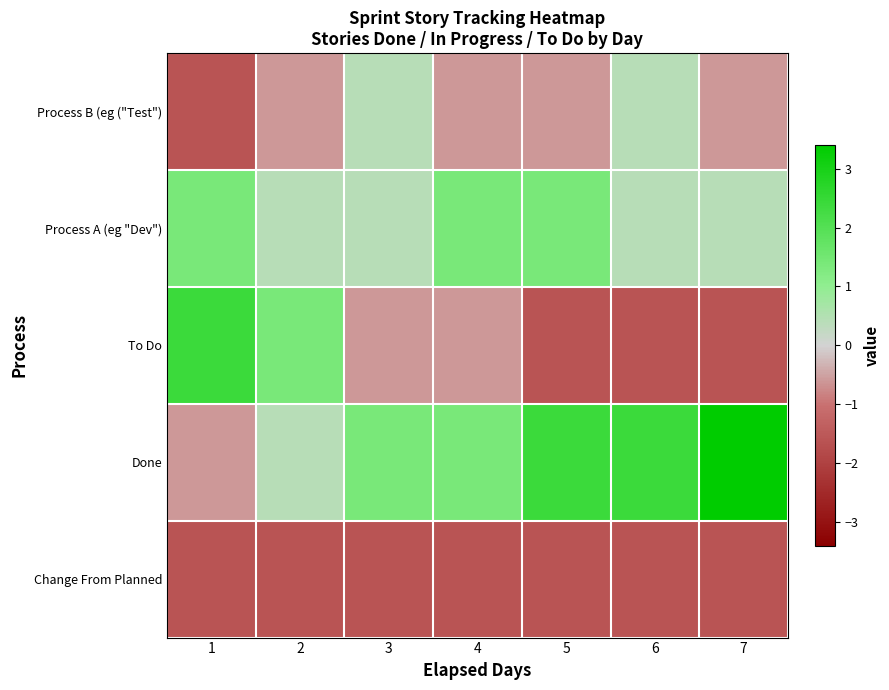

How many distinct data groups are displayed?

5